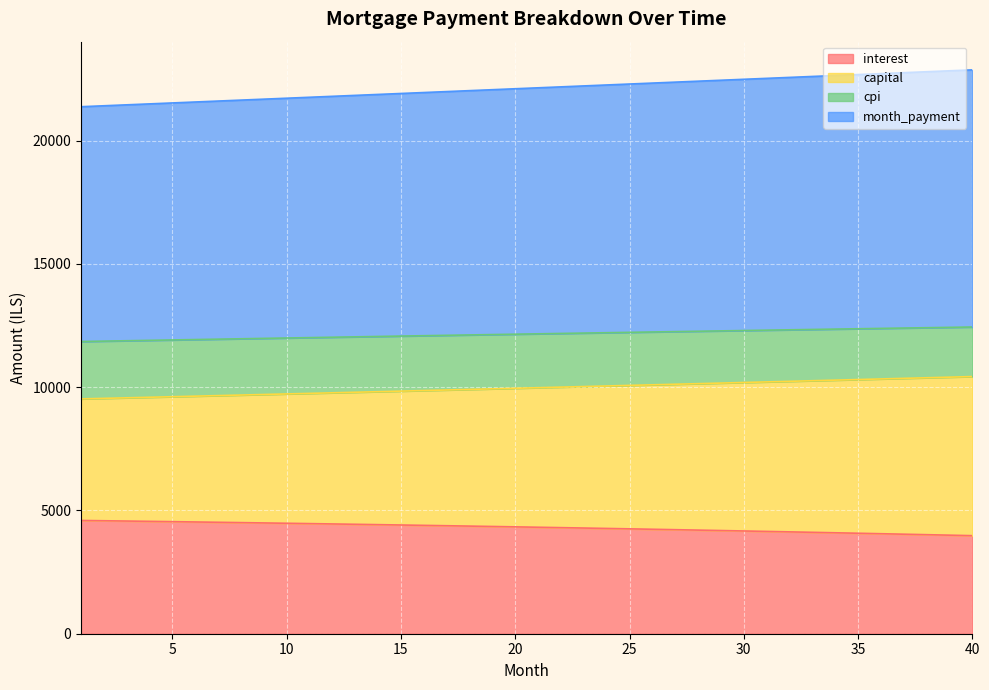

What is the total value across all series at 5?

21528.3